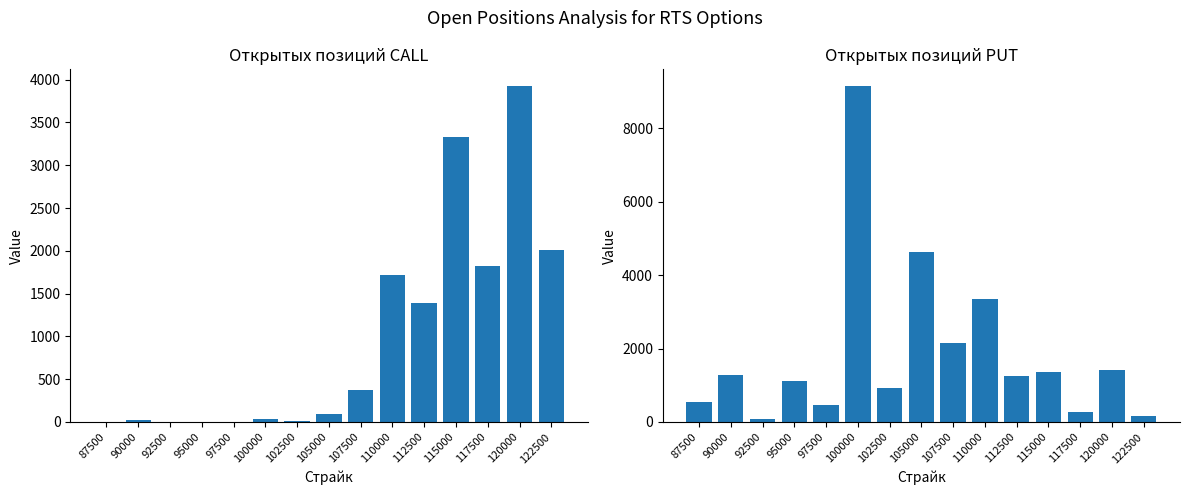

How many data points in Открытых позиций CALL are above 90?

7